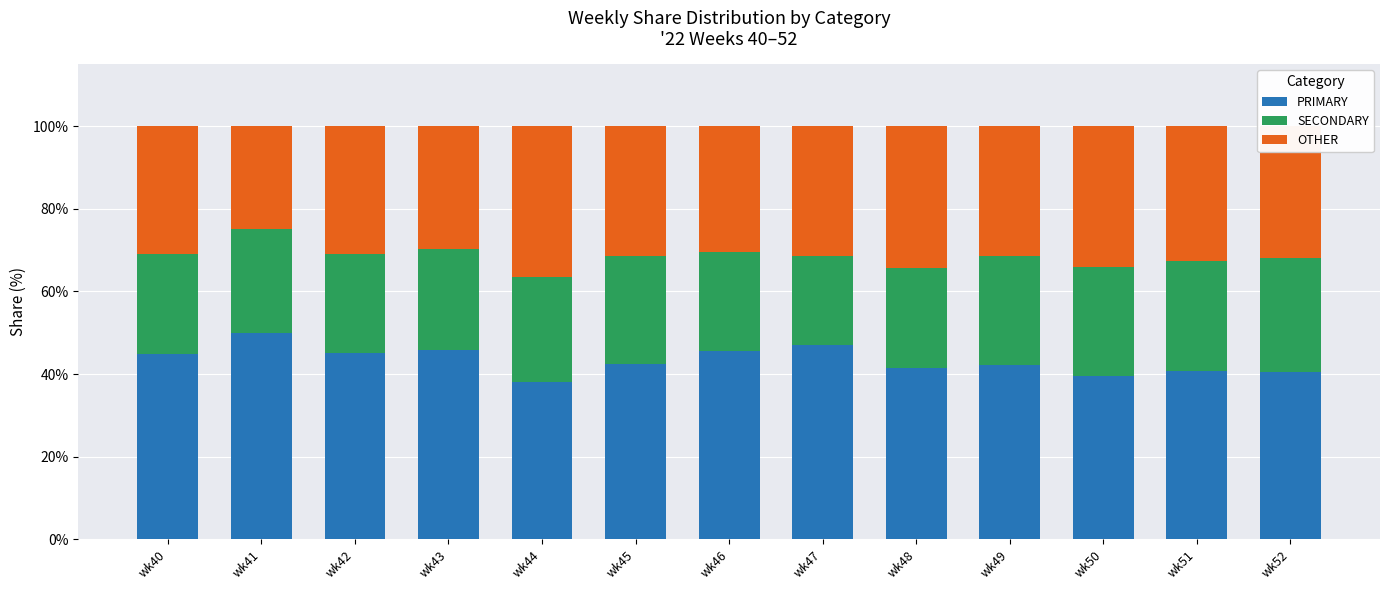

What is the difference between the maximum and minimum values in the PRIMARY series?

12.0